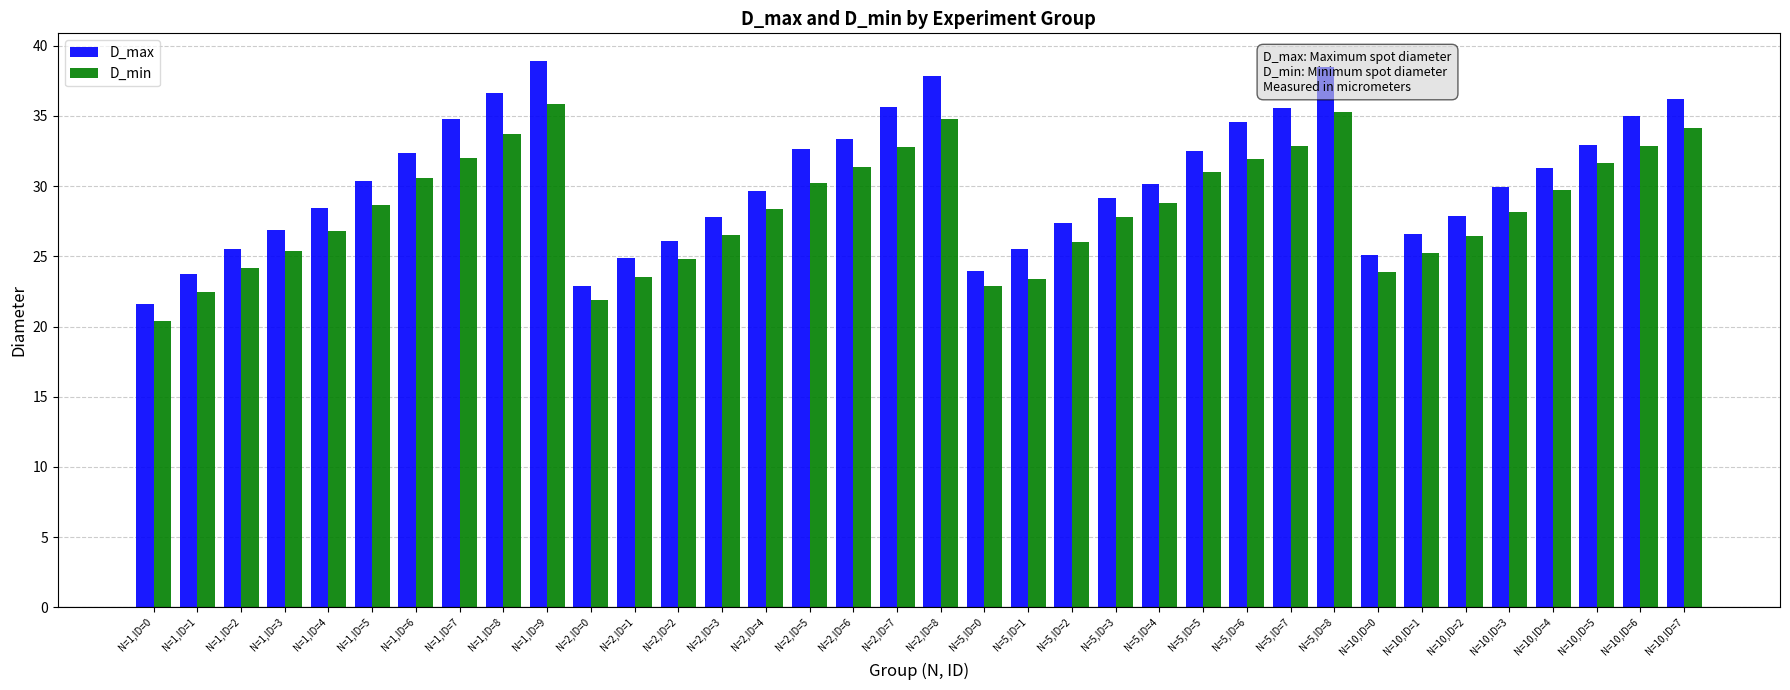

What is the maximum value for D_min?

35.8